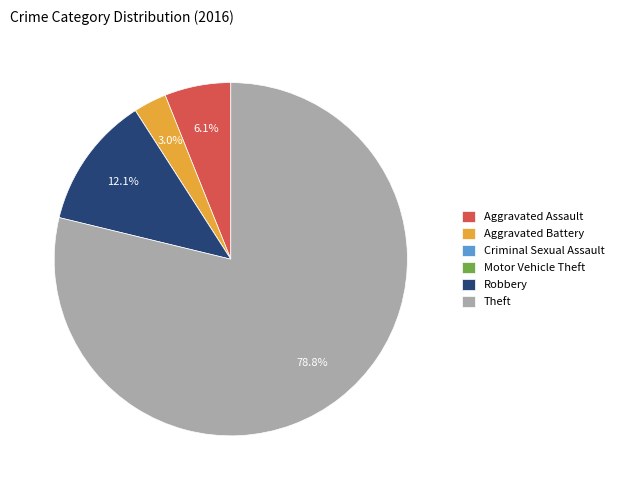

Approximately how many times larger is the value at Aggravated Battery compared to Aggravated Assault?

0.5